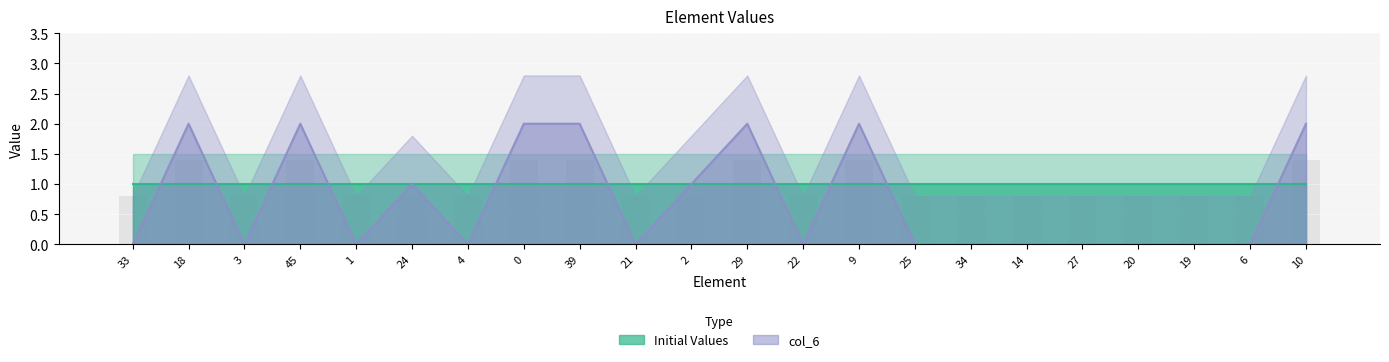

What is the difference between the values at 9 and 27?

2